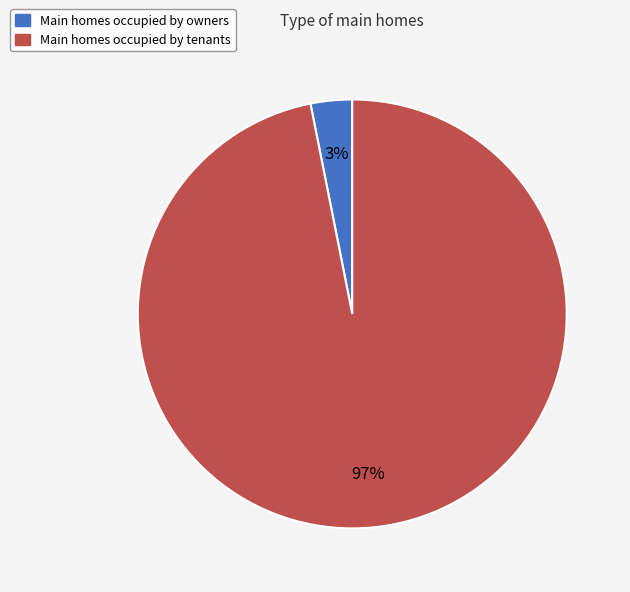

How many segments does this pie chart have?

2